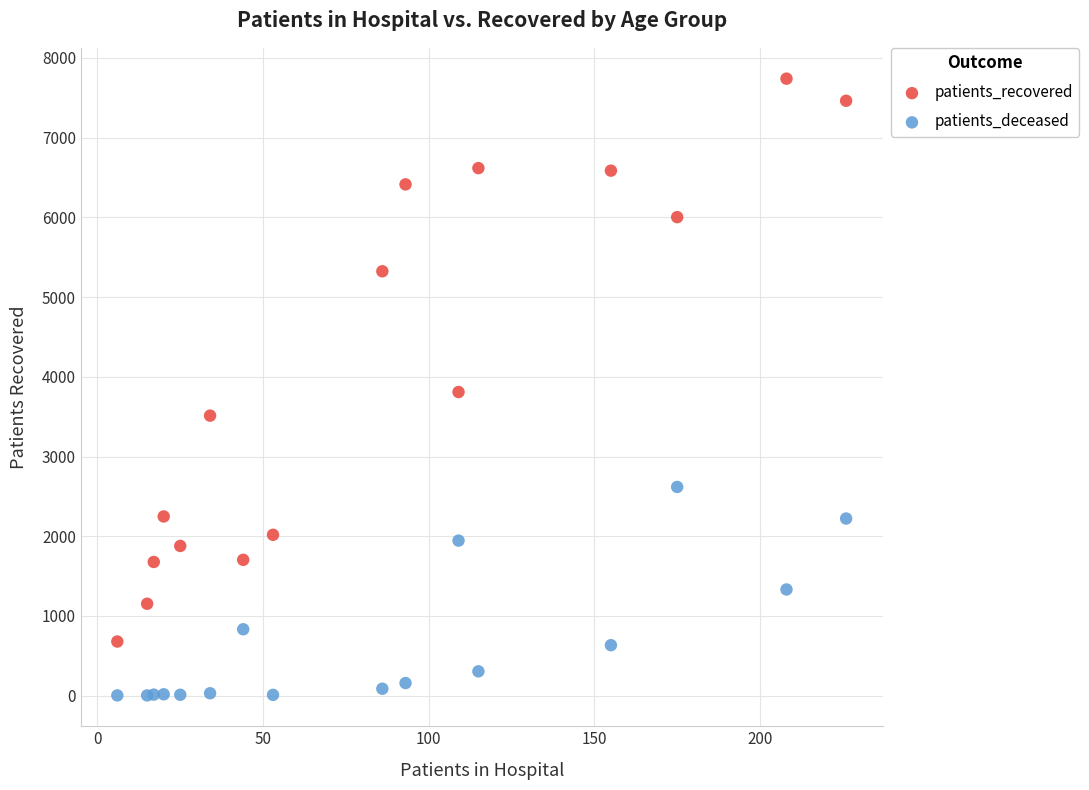

Which series contains the highest Y value?

patients_recovered